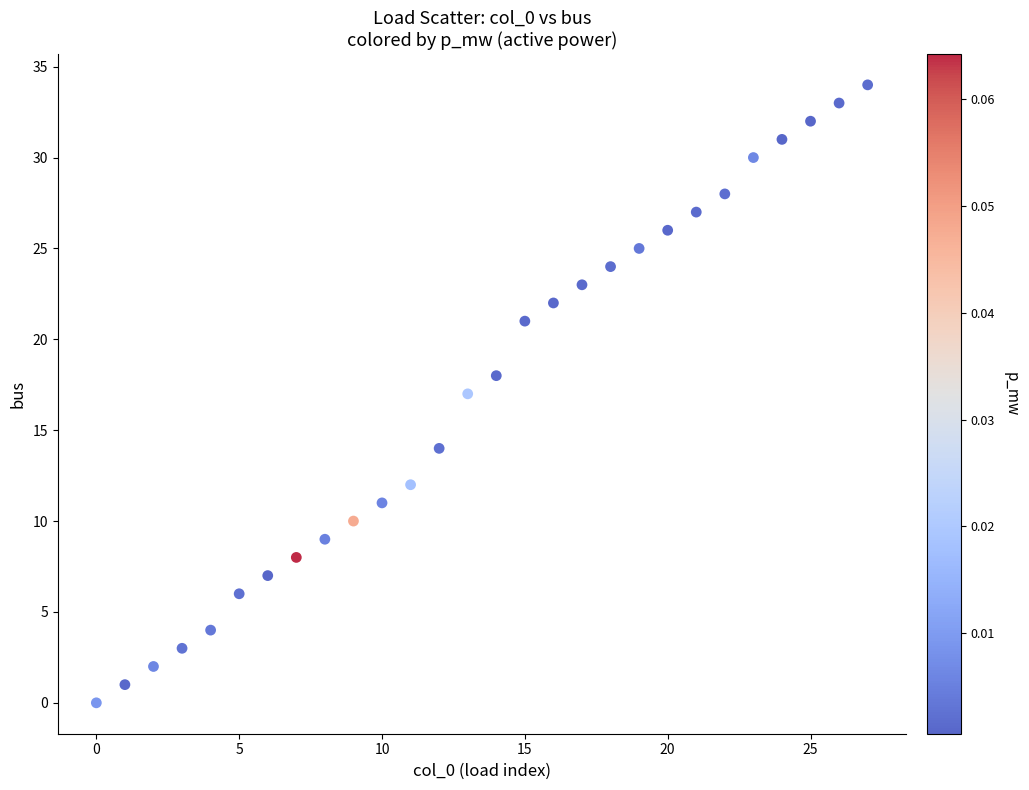

What is the range of Y values (max minus min)?

34